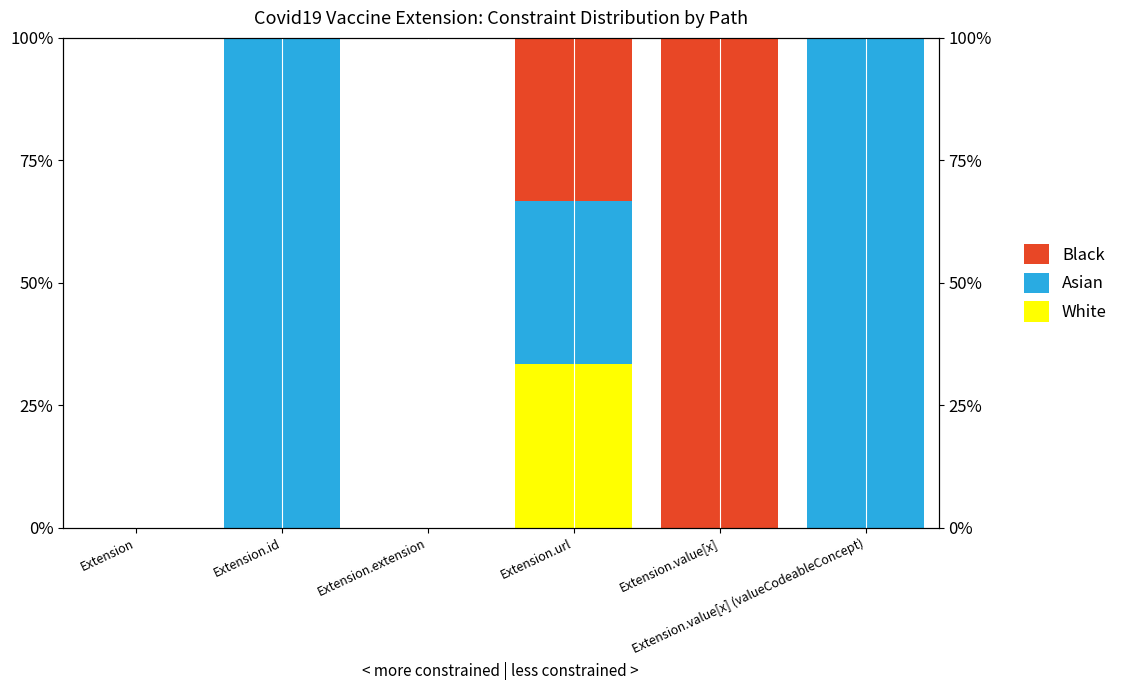

True or false: White has a value of 0.0 at Extension.value[x].

True